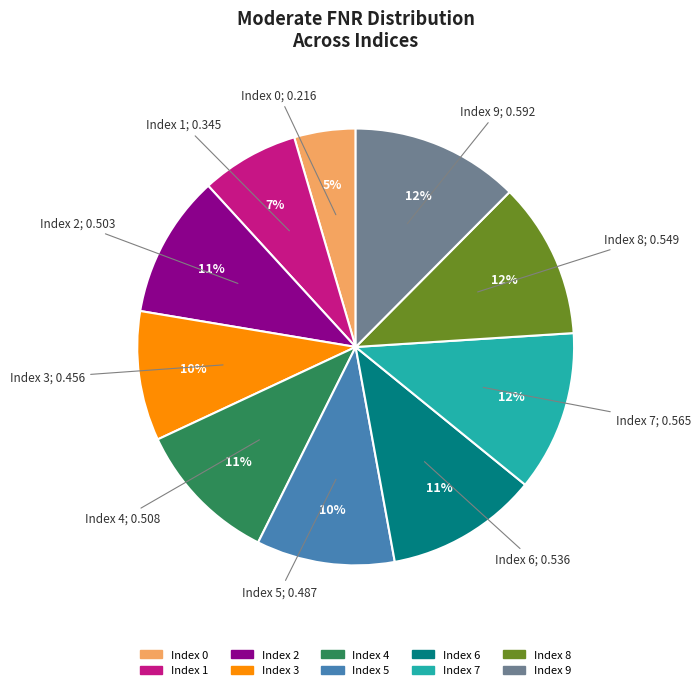

Does any single category account for the majority?

No